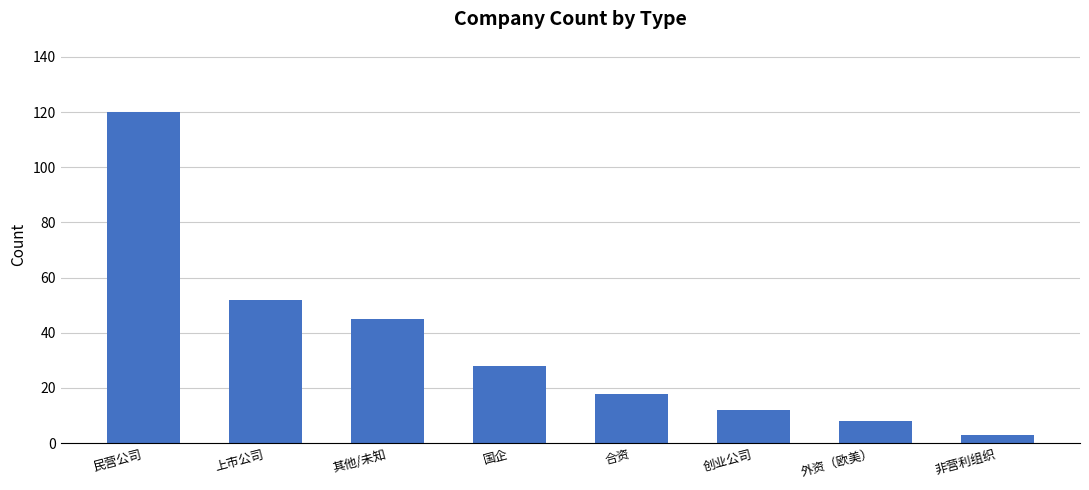

At which category does the chart reach its peak across all series?

民营公司